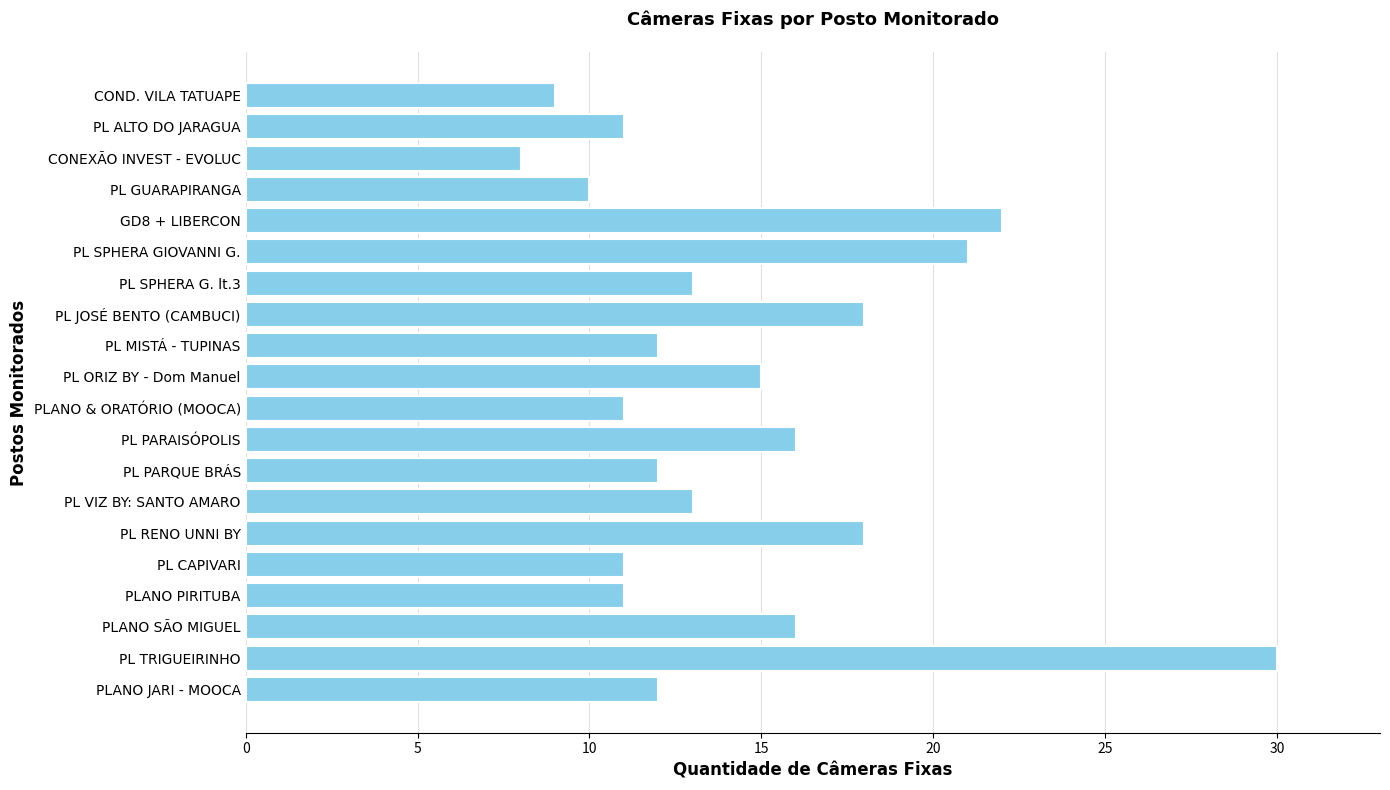

What is the smallest value displayed?

8